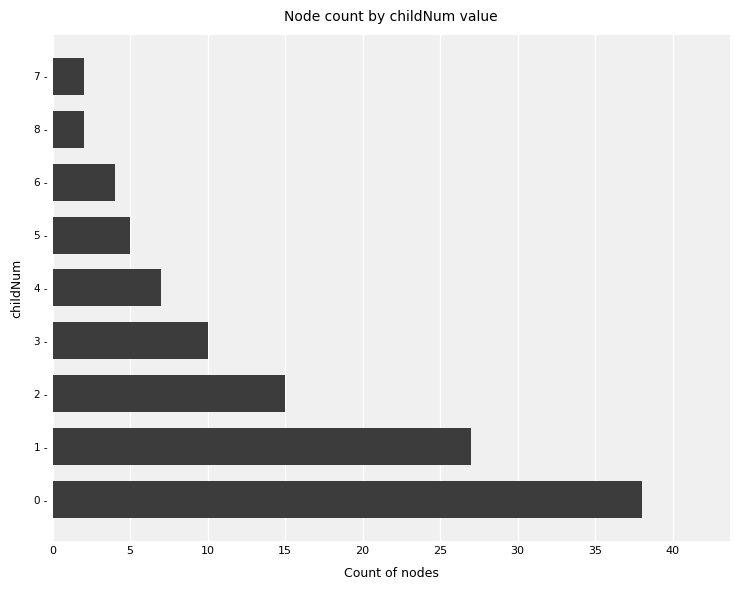

What is the maximum value shown in the chart?

38